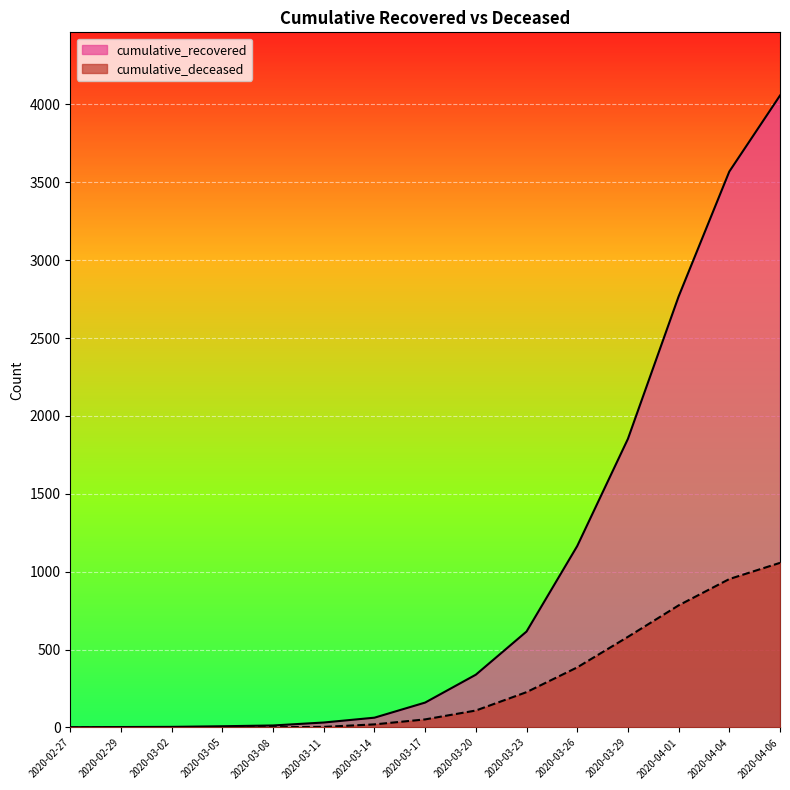

Reading left to right, list all the values displayed in this chart.

cumulative_recovered: 2	3	4	8	13	32	63	160	339	616	1165	1853	2767	3569	4057
cumulative_deceased: 0	0	0	0	2	4	20	52	109	227	386	582	784	953	1057